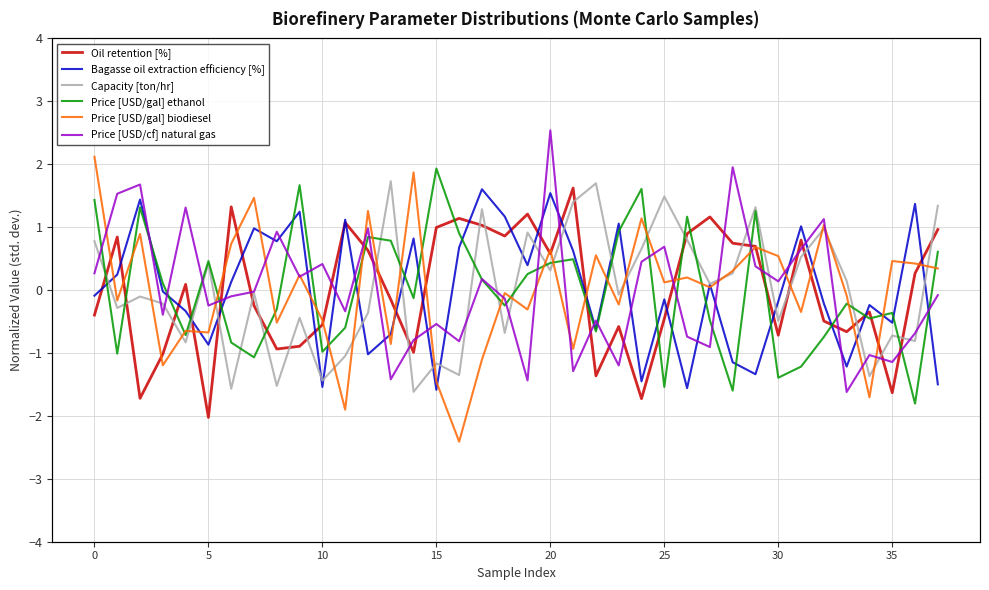

Which category has the highest value across all series?

20